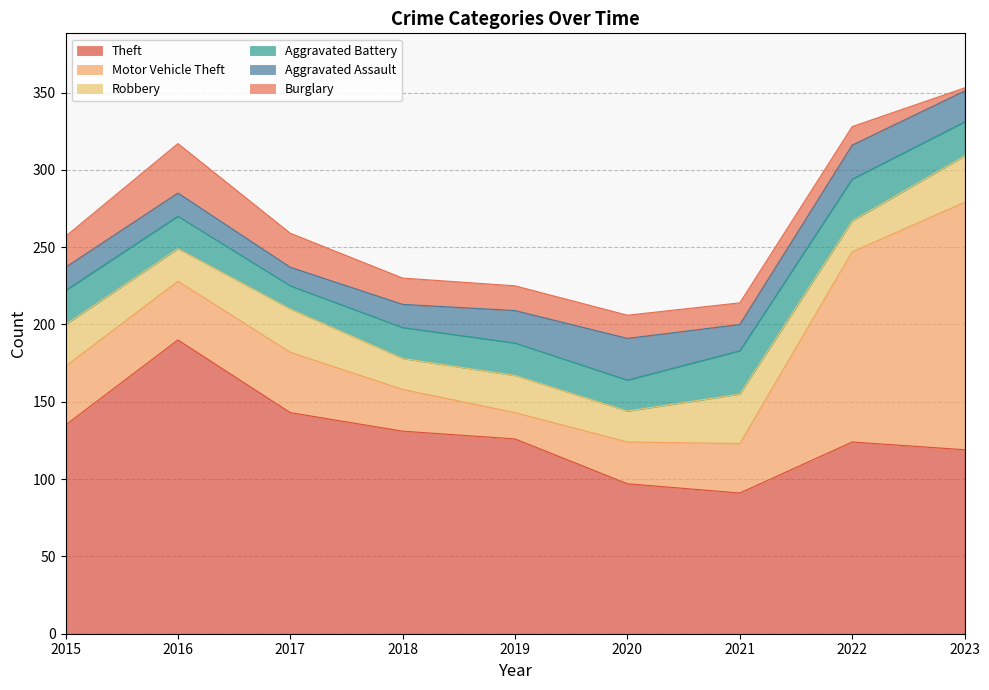

Which series has the largest total across all categories?

Theft